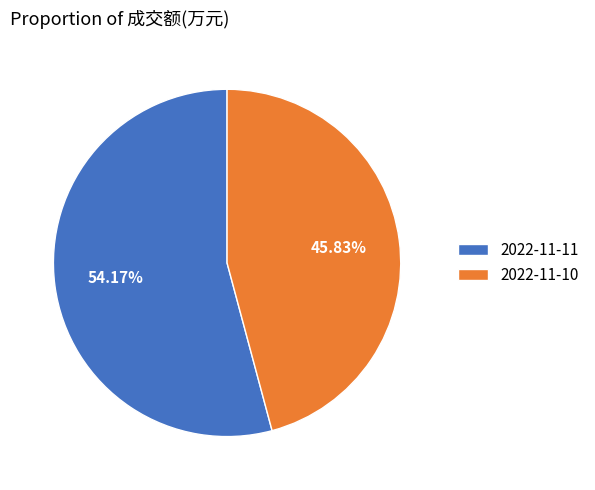

How many segments does this pie chart have?

2